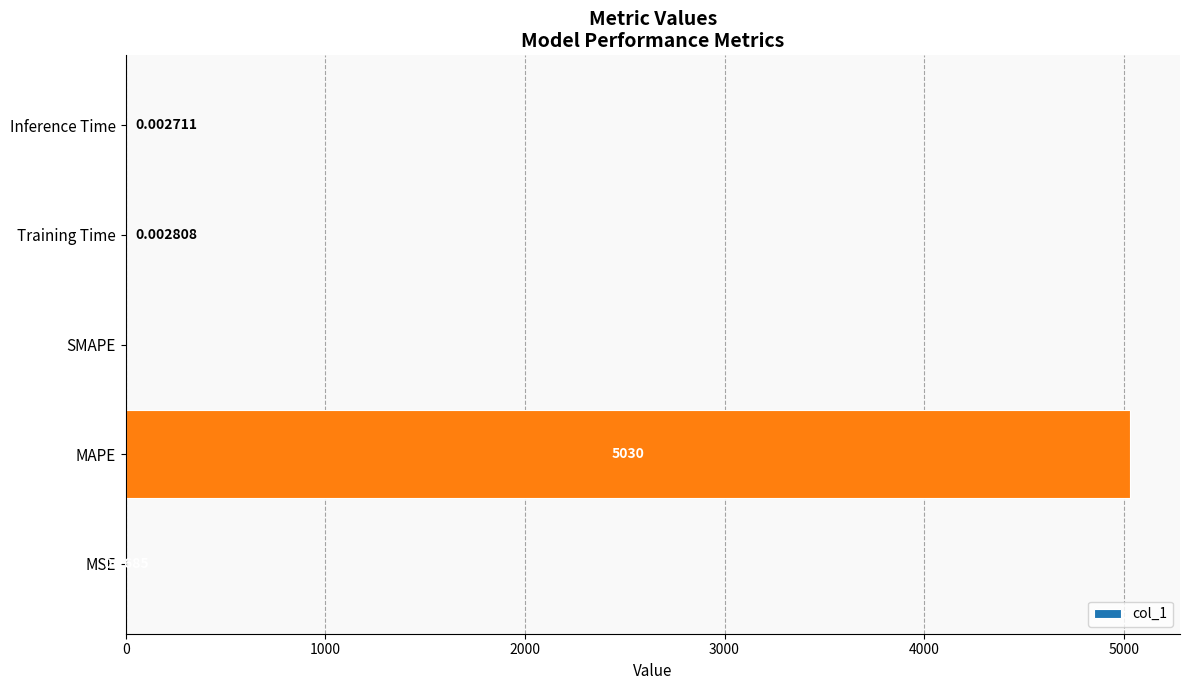

Are the bars grouped side by side (vs. stacked)?

No